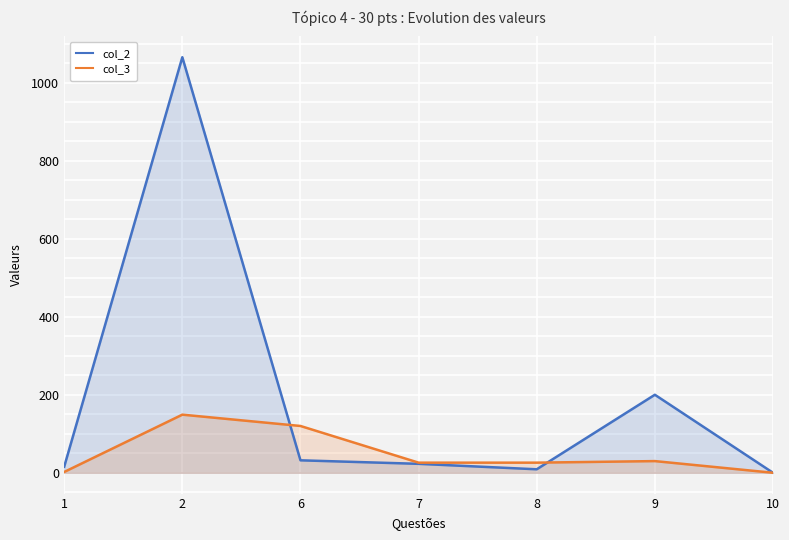

What is the average value of the col_2 series?

192.1